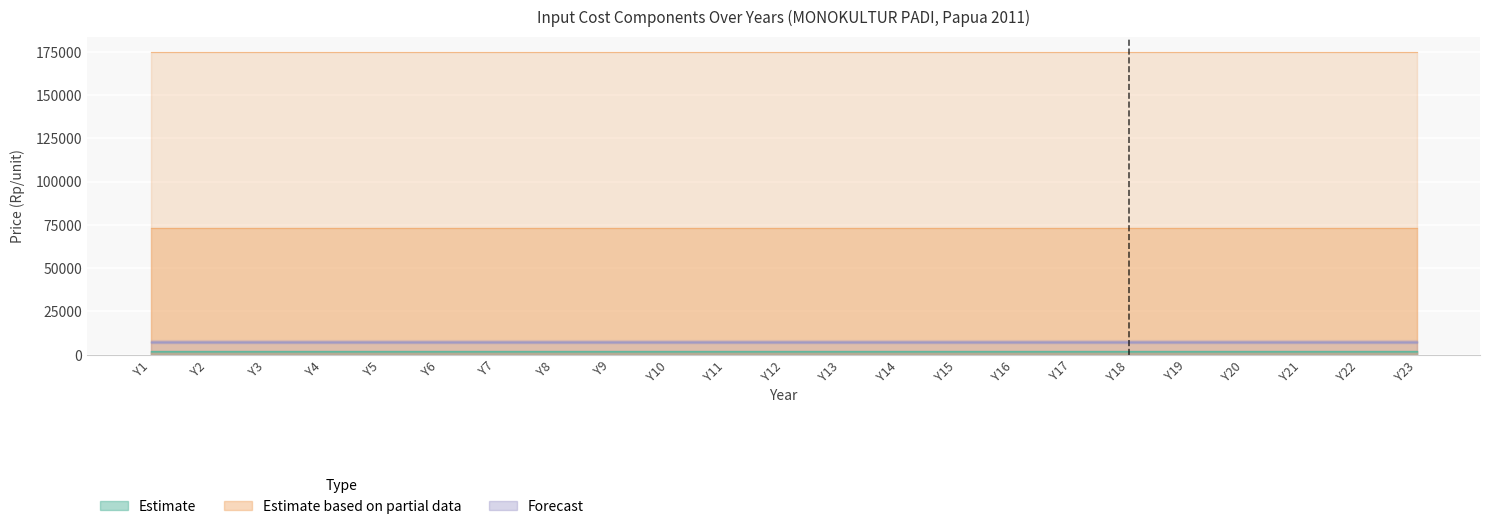

True or false: padi output and Pertakon cross at least once.

False